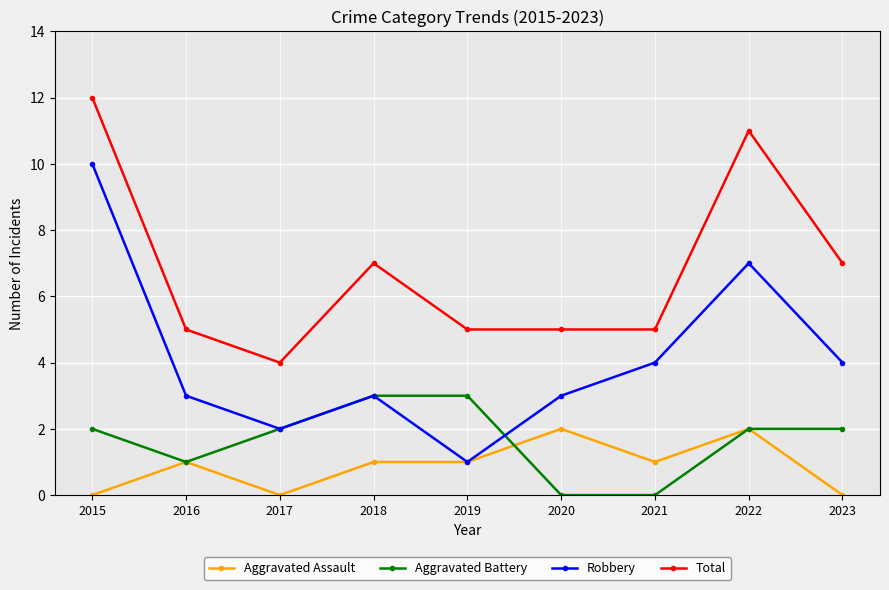

What is the average value of the Robbery series?

4